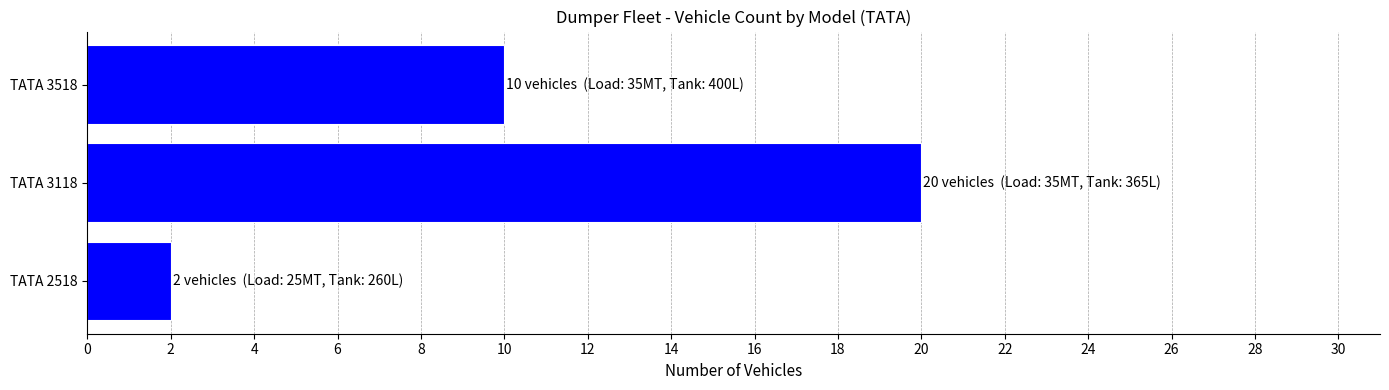

List the labels in order of value, largest first.

TATA 3118, TATA 3518, TATA 2518